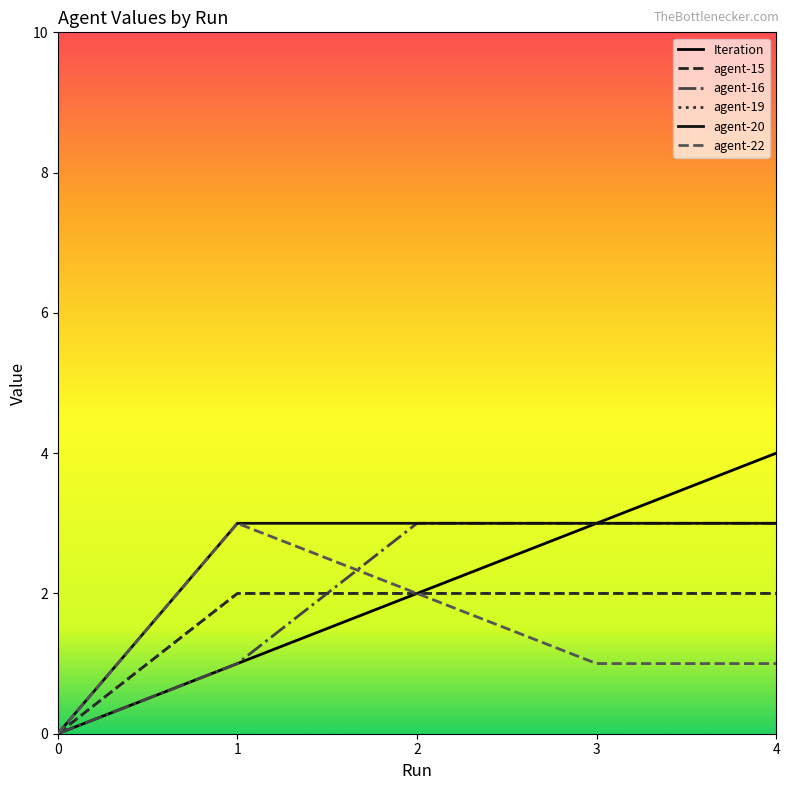

Which series has the largest total across all categories?

agent-20